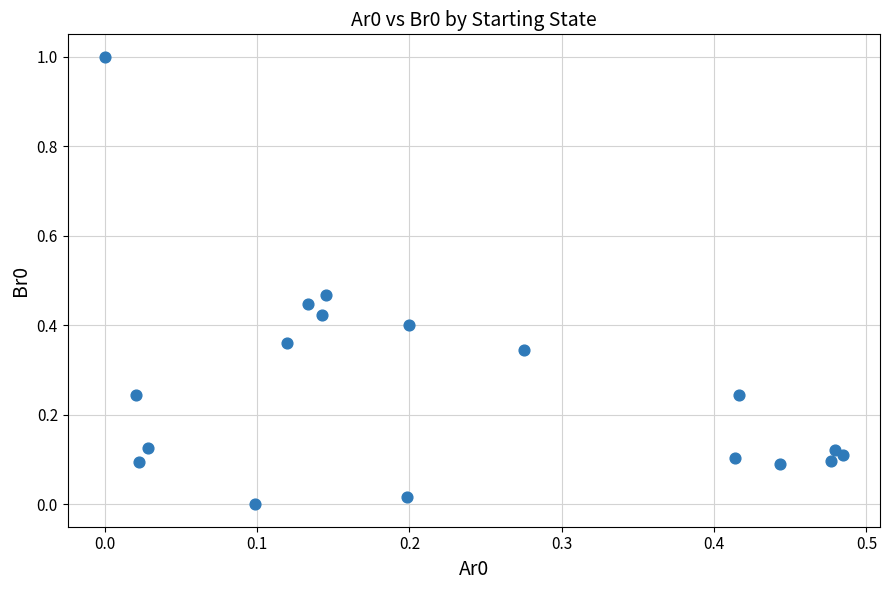

What is the range of Y values (max minus min)?

1.0